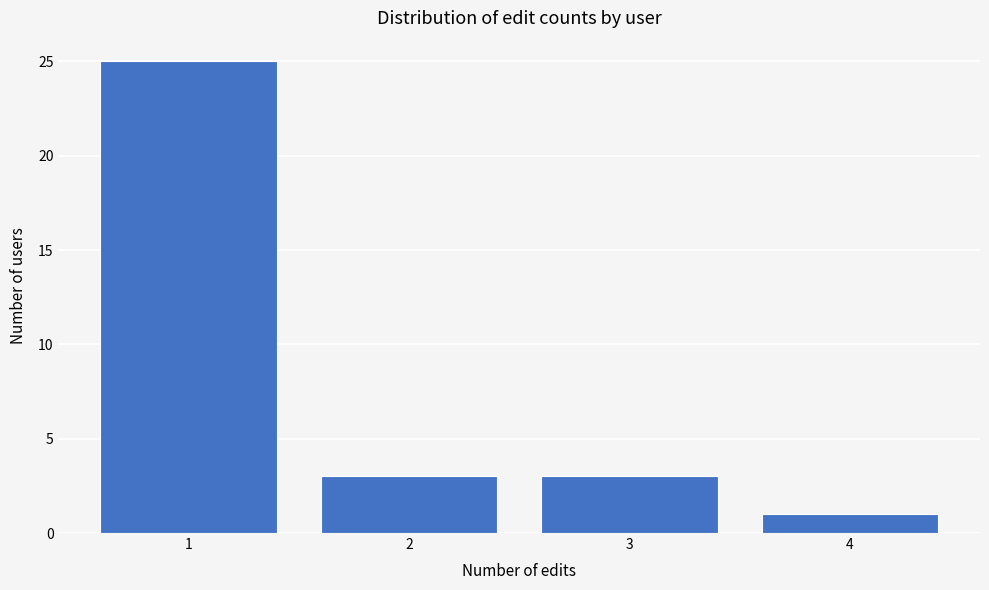

Which range on the x-axis has the tallest bar?

0.5 to 1.5